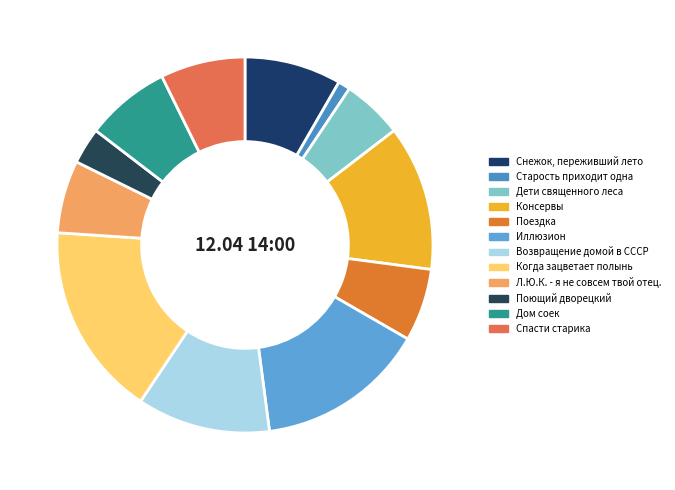

Combined, do Дом соек and Поездка account for over 50%?

No